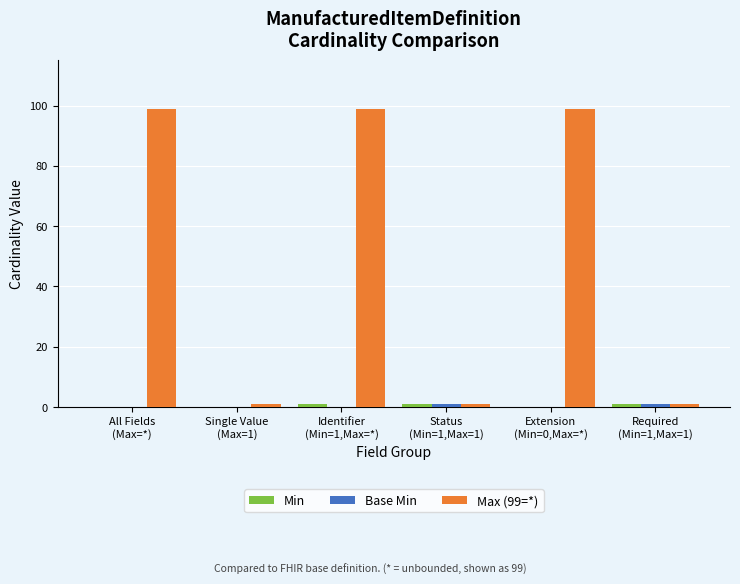

What is the greatest value displayed?

99